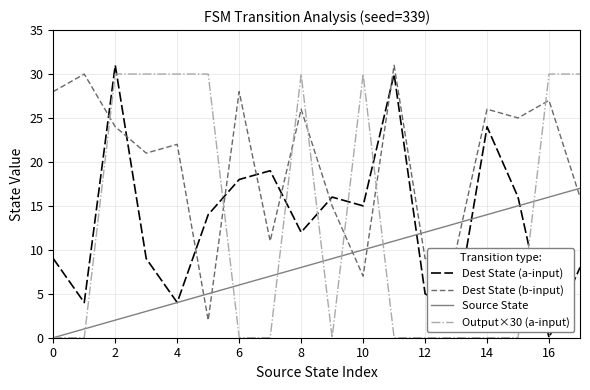

True or false: Source State and Dest State (a-input) cross at least once.

True